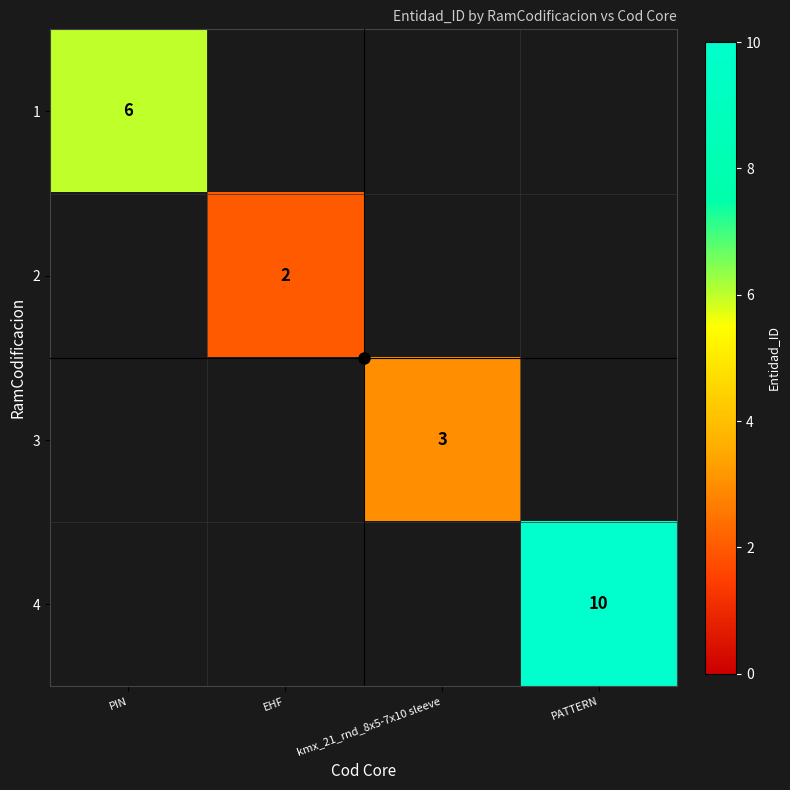

At how many categories does at least one series exceed 5?

2